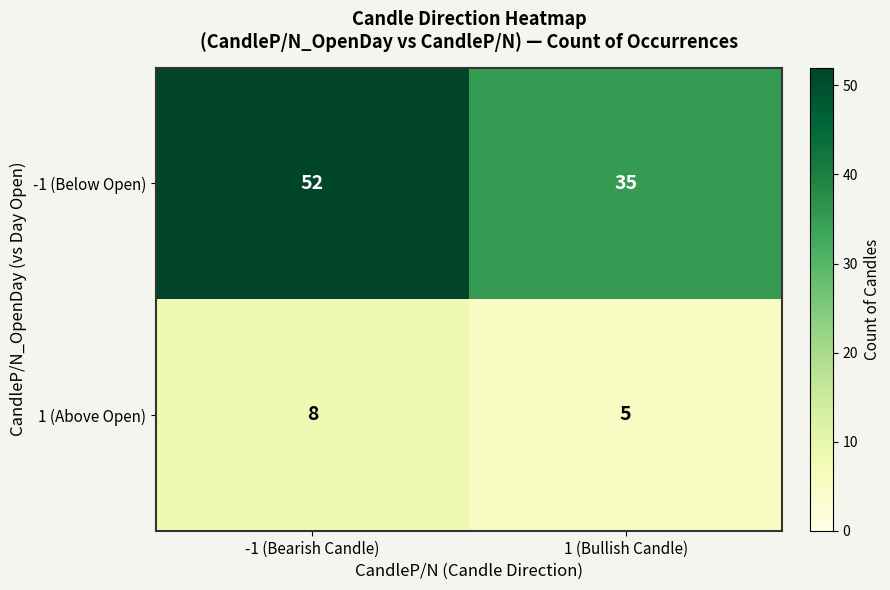

Which series has the largest range (max minus min)?

-1 (Below Open)